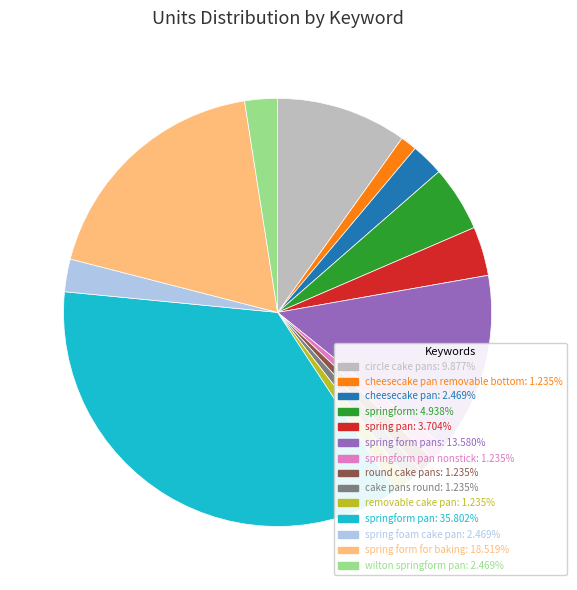

Is there a majority slice in this chart?

No